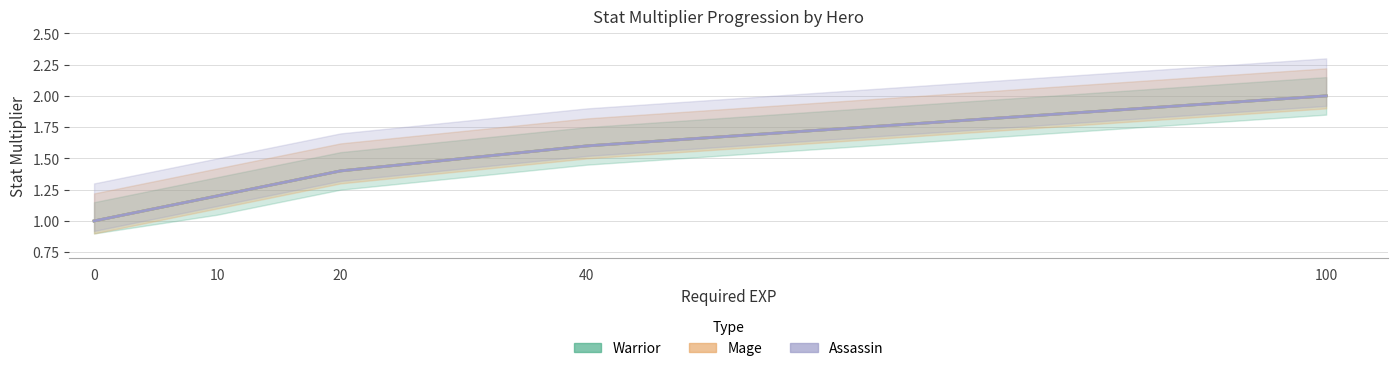

Between 0 and 100, which is larger?

100